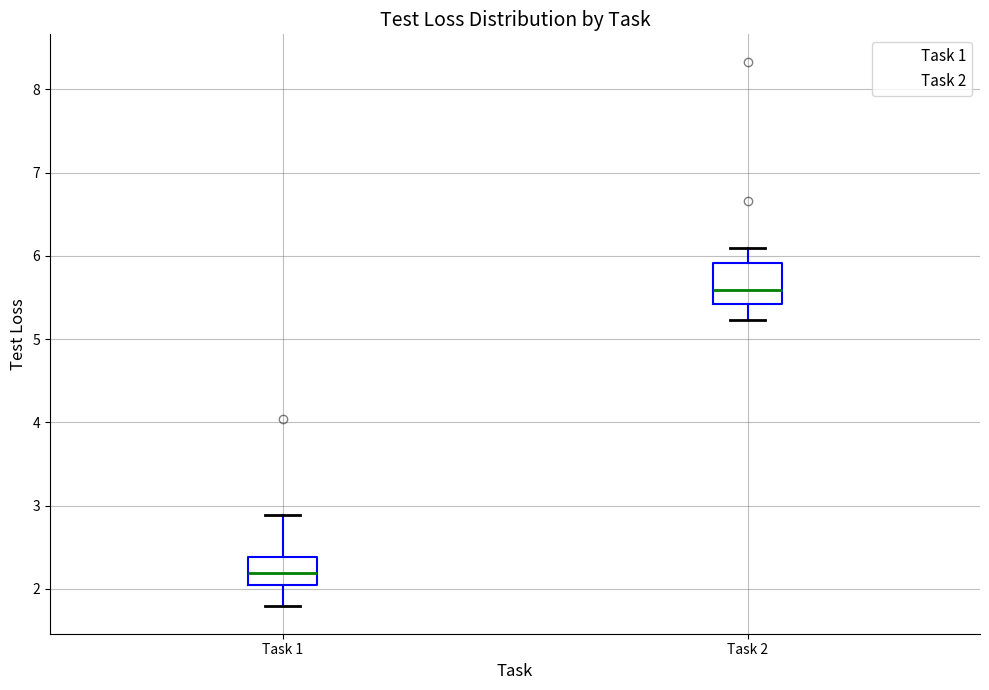

Which box is the tallest, from its lower edge to its upper edge?

Task 2